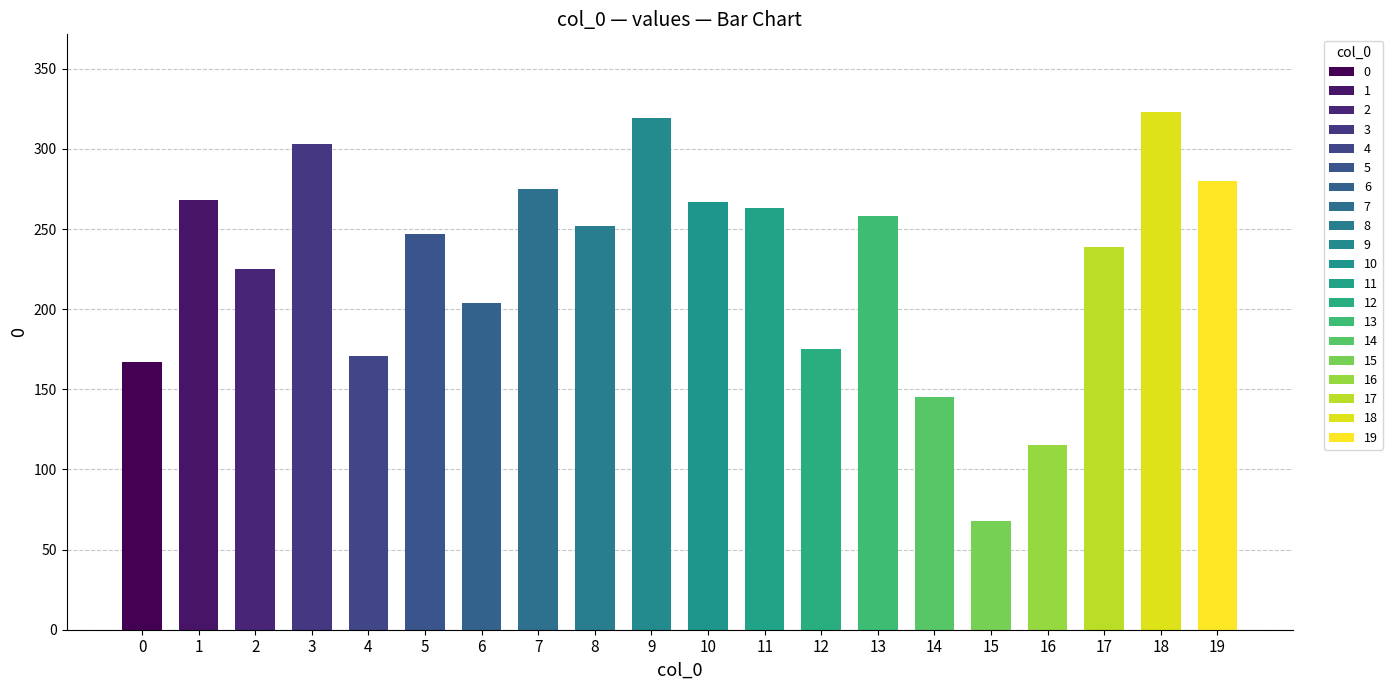

The chart shows a value of 461 at 19. True or false?

False